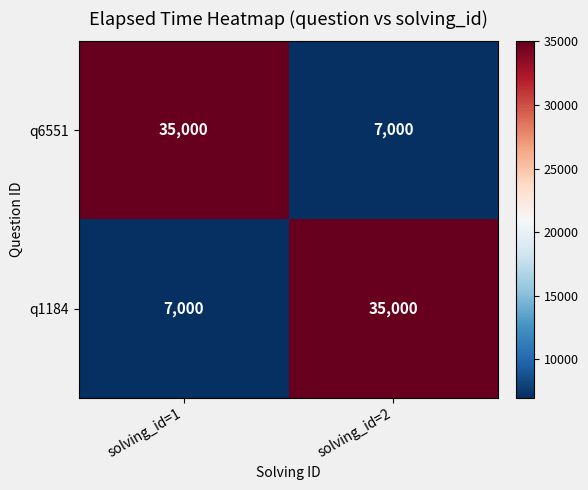

Reading left to right, what are all the values shown in this chart?

q6551: 35000	7000
q1184: 7000	35000